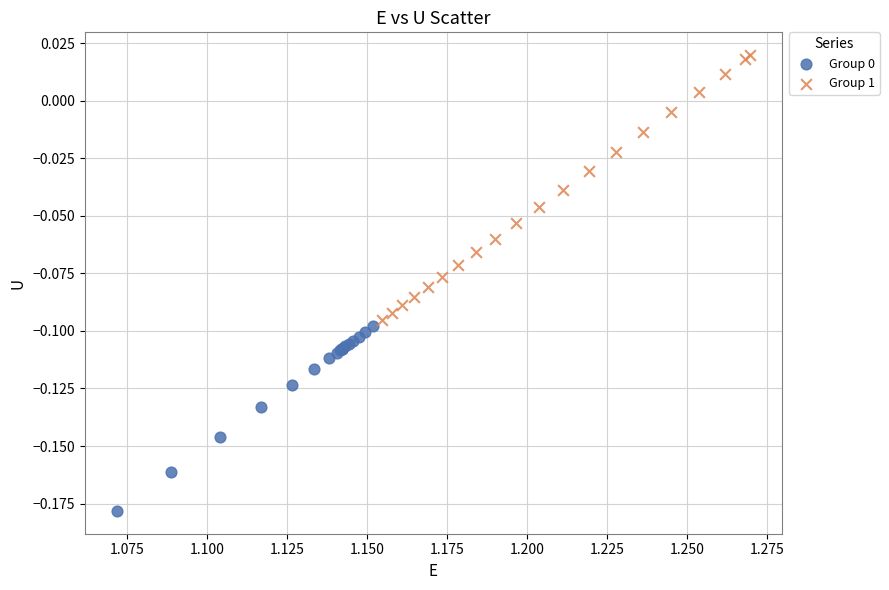

Which series contains the highest Y value?

Group 1